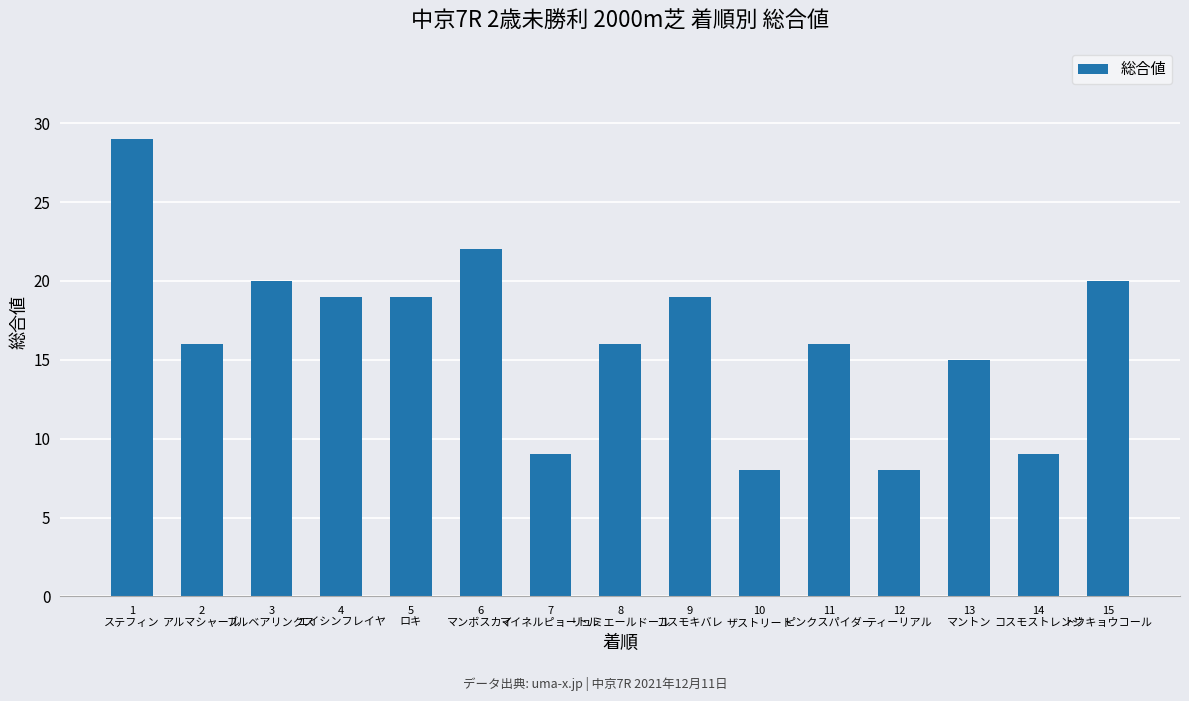

What is the value of the 5th bar from the left?

19